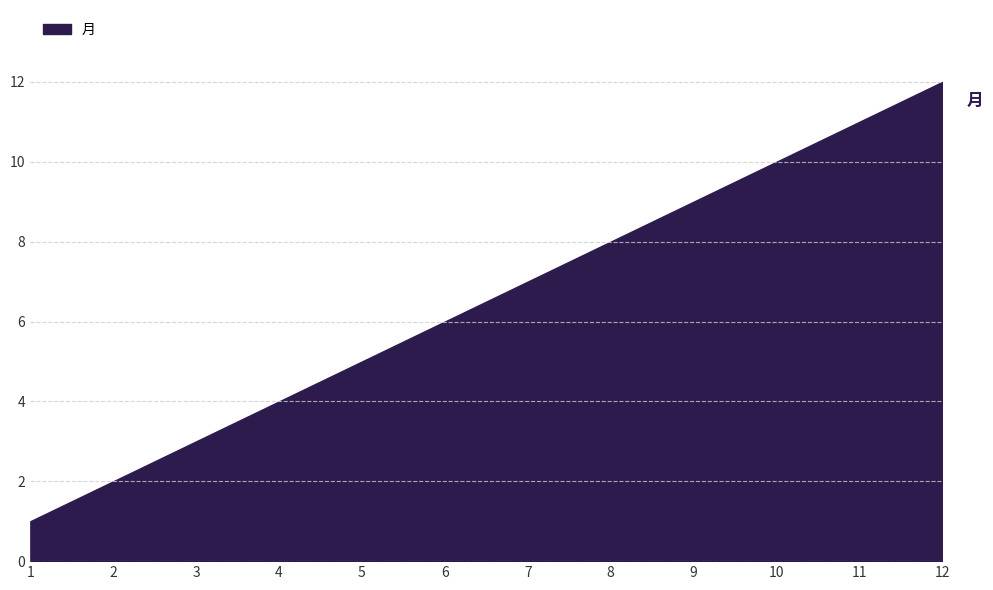

What is the ratio of the value at 8 to the value at 4?

2.0